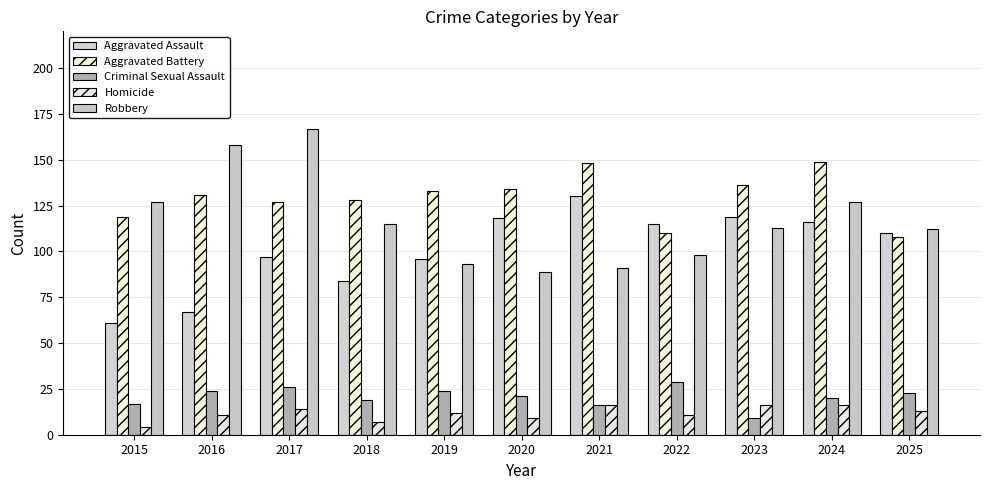

True or false: Criminal Sexual Assault has a value of 39 at 2019.

False